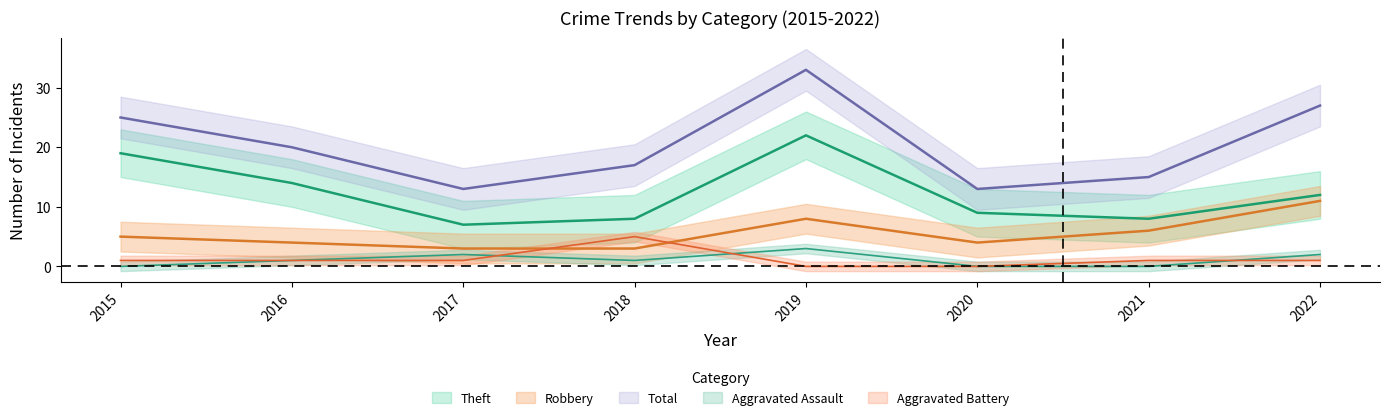

How many positive values does the Aggravated Battery series have?

6